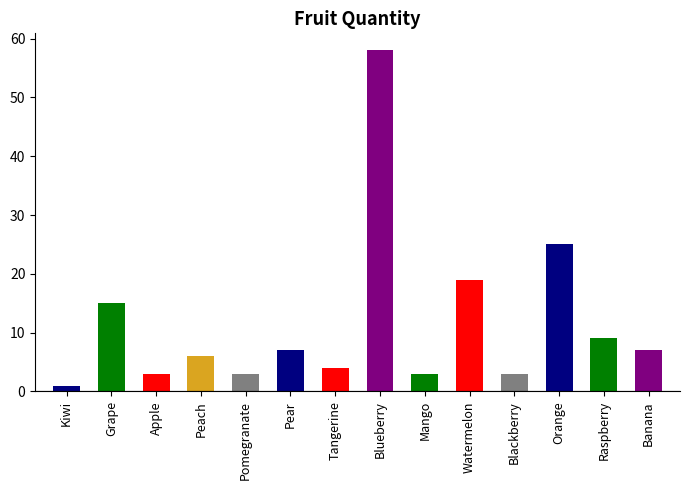

Rank the categories by value from lowest to highest.

Kiwi, Apple, Pomegranate, Mango, Blackberry, Tangerine, Peach, Pear, Banana, Raspberry, Grape, Watermelon, Orange, Blueberry